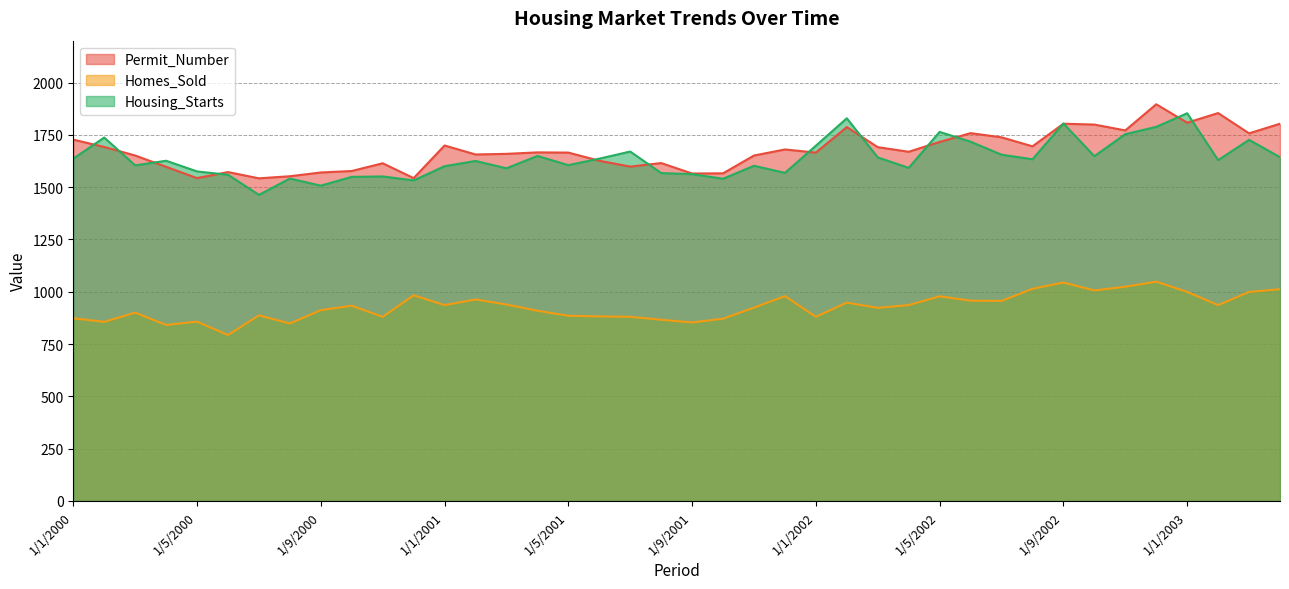

What is the label of the 13th point from the right?

1/4/2002